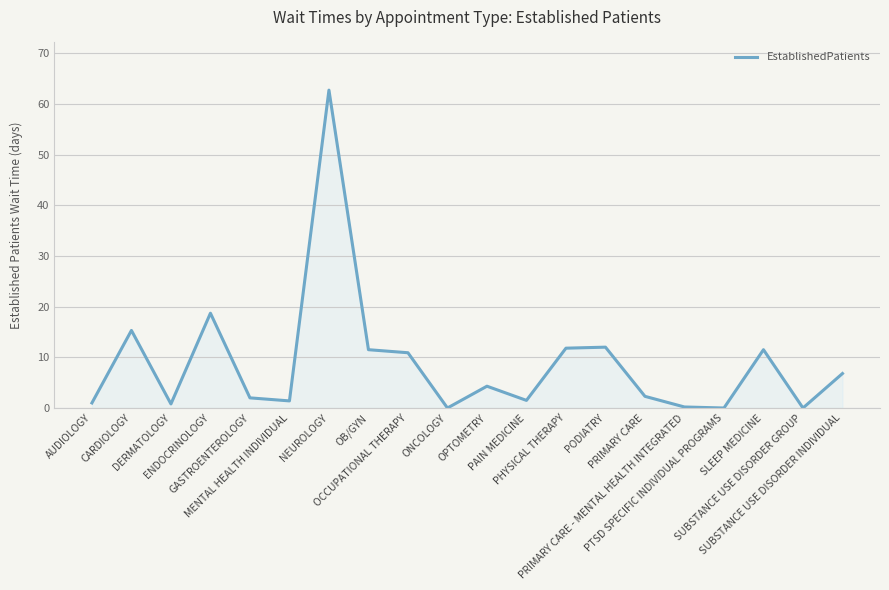

Which has a higher value, OB/GYN or PAIN MEDICINE?

OB/GYN